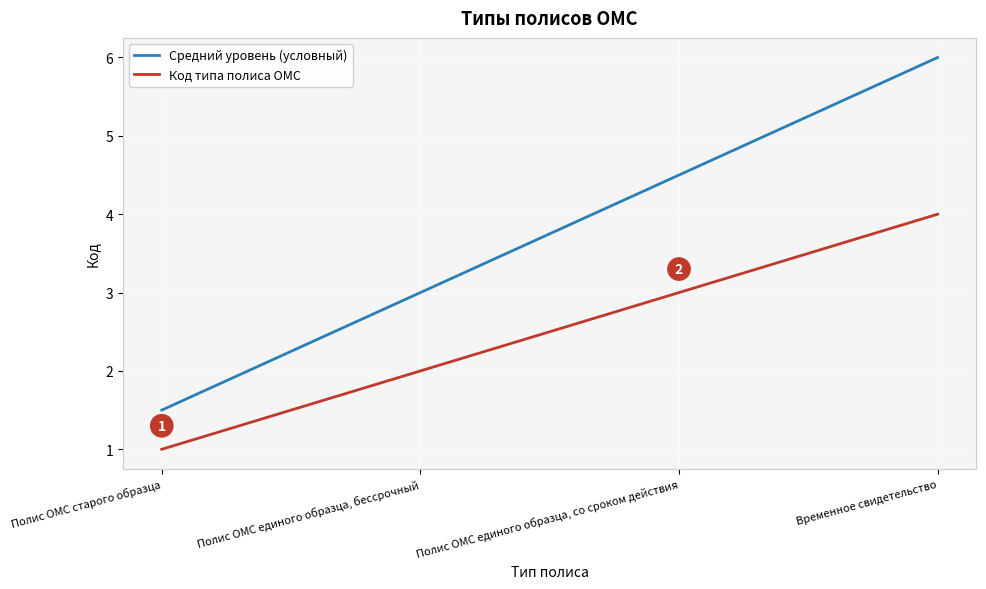

At Временное свидетельство, list the series in order from smallest to largest.

Код типа полиса ОМС, Средний уровень (условный)